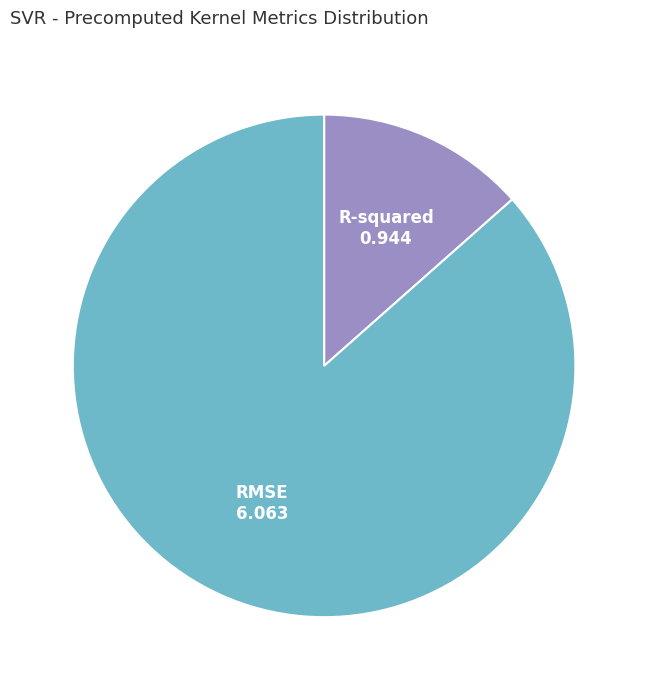

Does RMSE represent more than half of the total?

Yes